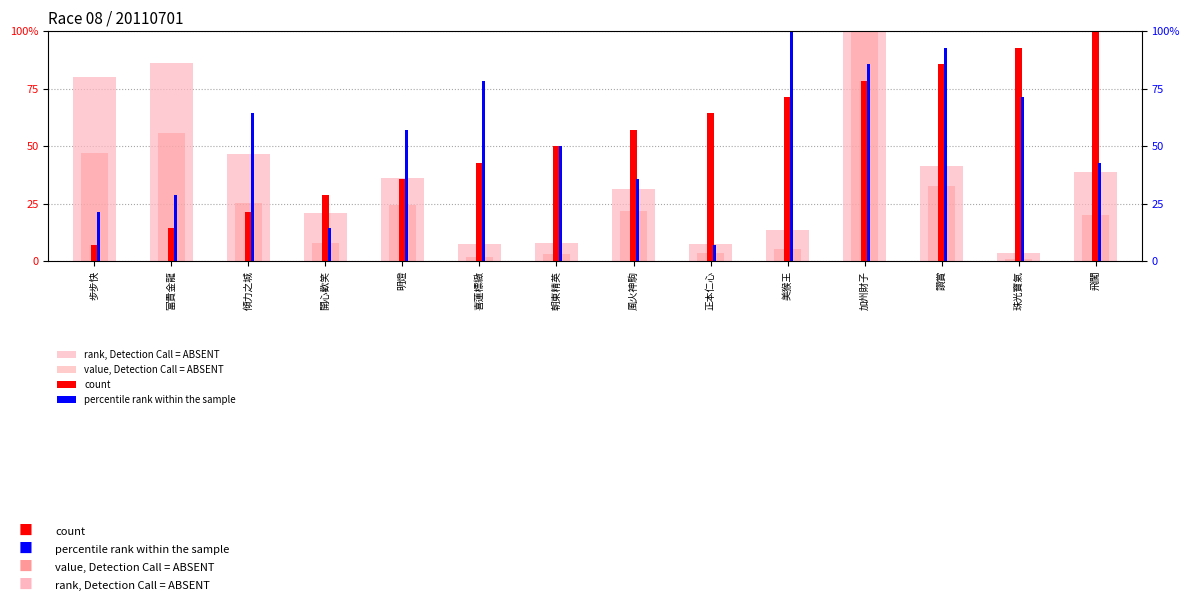

The value of value, Detection Call = ABSENT at 傾力之城 is 25.4. True or false?

True